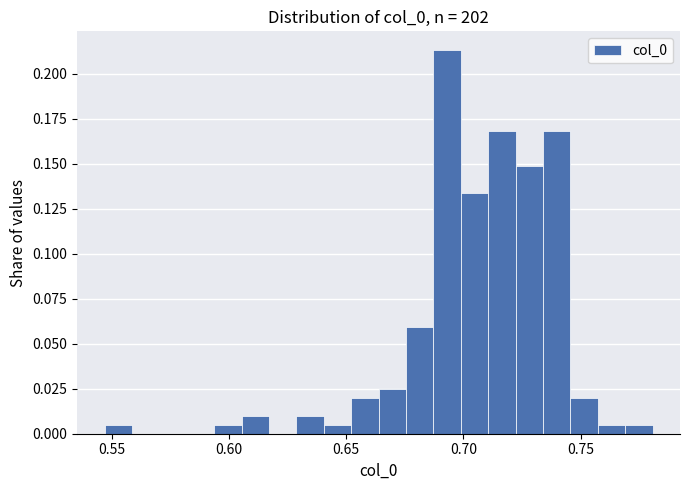

Around what value on the x-axis is the tallest bar? Give the approximate position of its centre, as read against the axis.

0.695